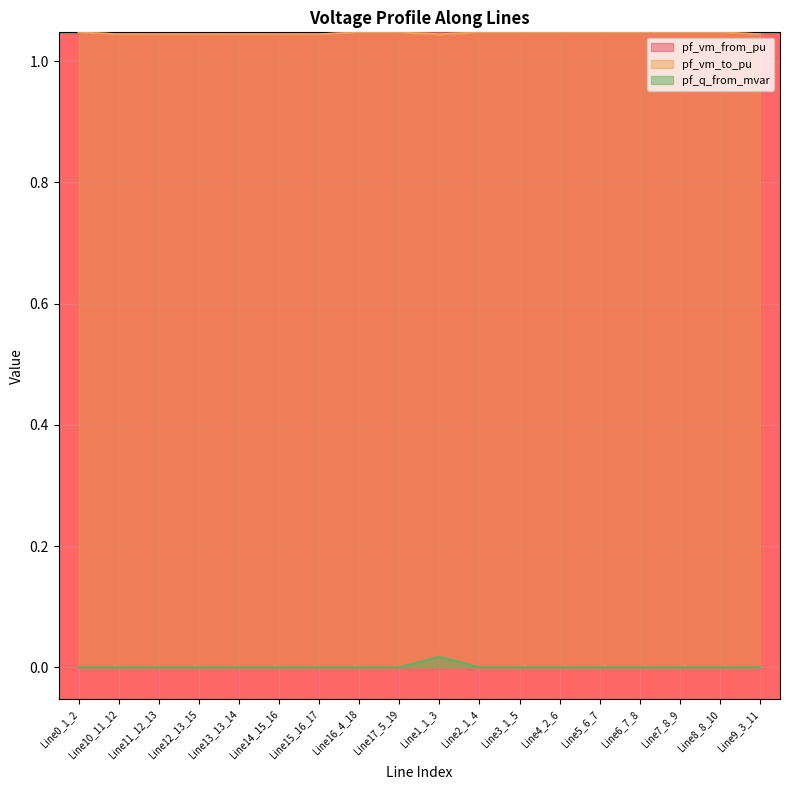

Is the value of pf_q_from_mvar at Line4_2_6 greater than the value of pf_vm_from_pu at Line7_8_9?

No